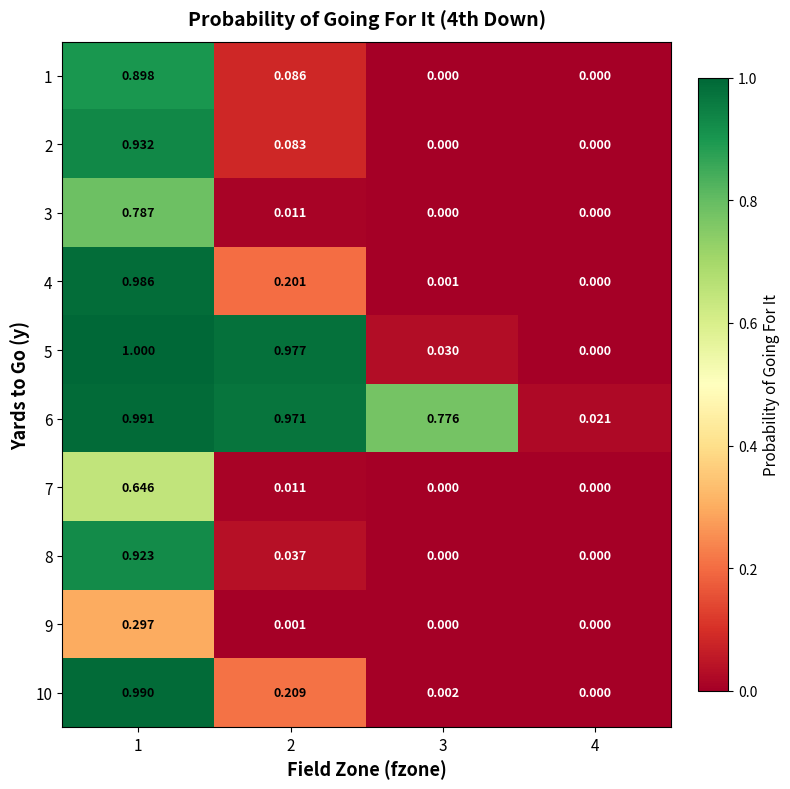

How many distinct data groups are displayed?

10